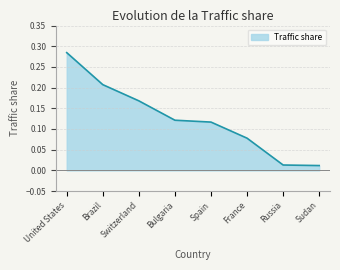

The value at Switzerland is 0.3. True or false?

False